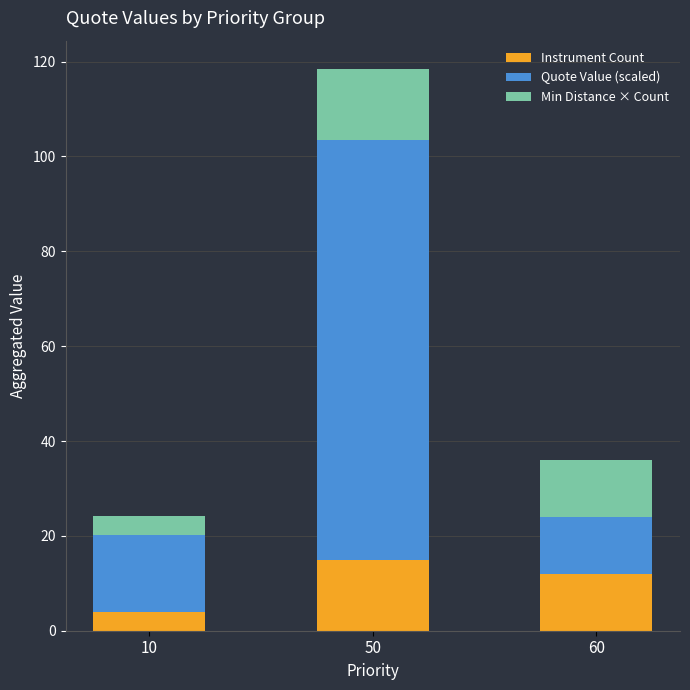

What is the difference between the Instrument Count values at 60 and 50?

3.0